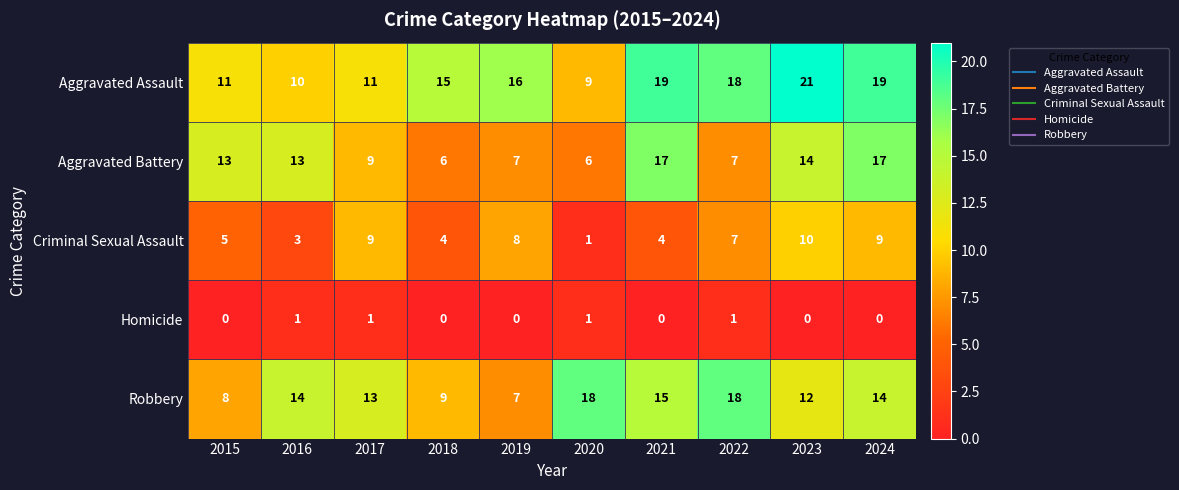

What is the maximum value for Aggravated Battery?

17